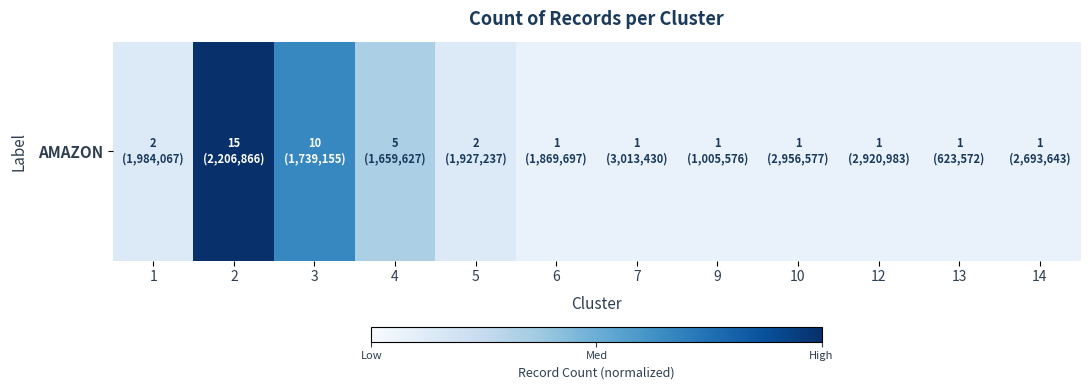

Which category has the highest value across all series?

2